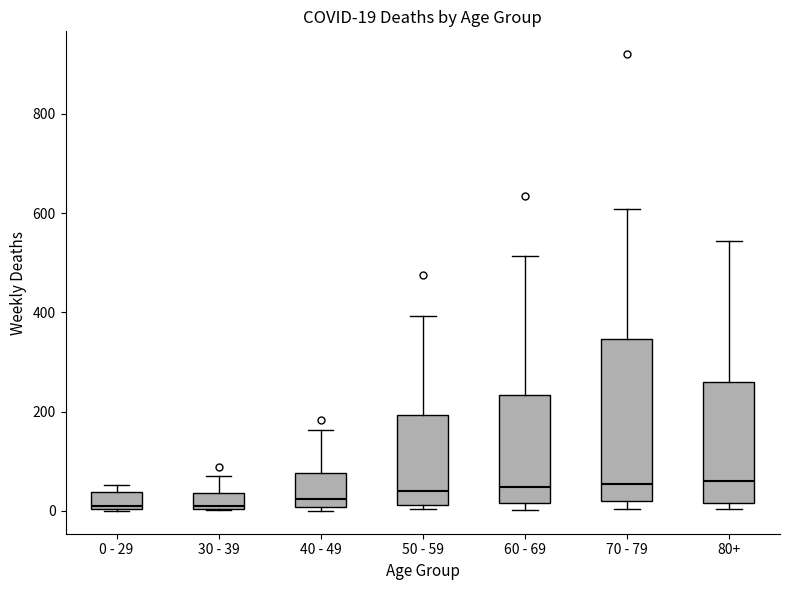

Which box is the tallest, from its lower edge to its upper edge?

70 - 79